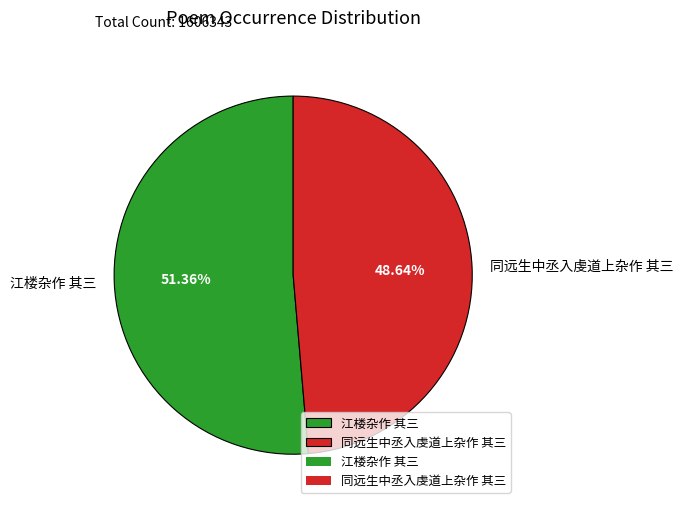

To the nearest percent, what portion does 江楼杂作 其三 represent?

51%